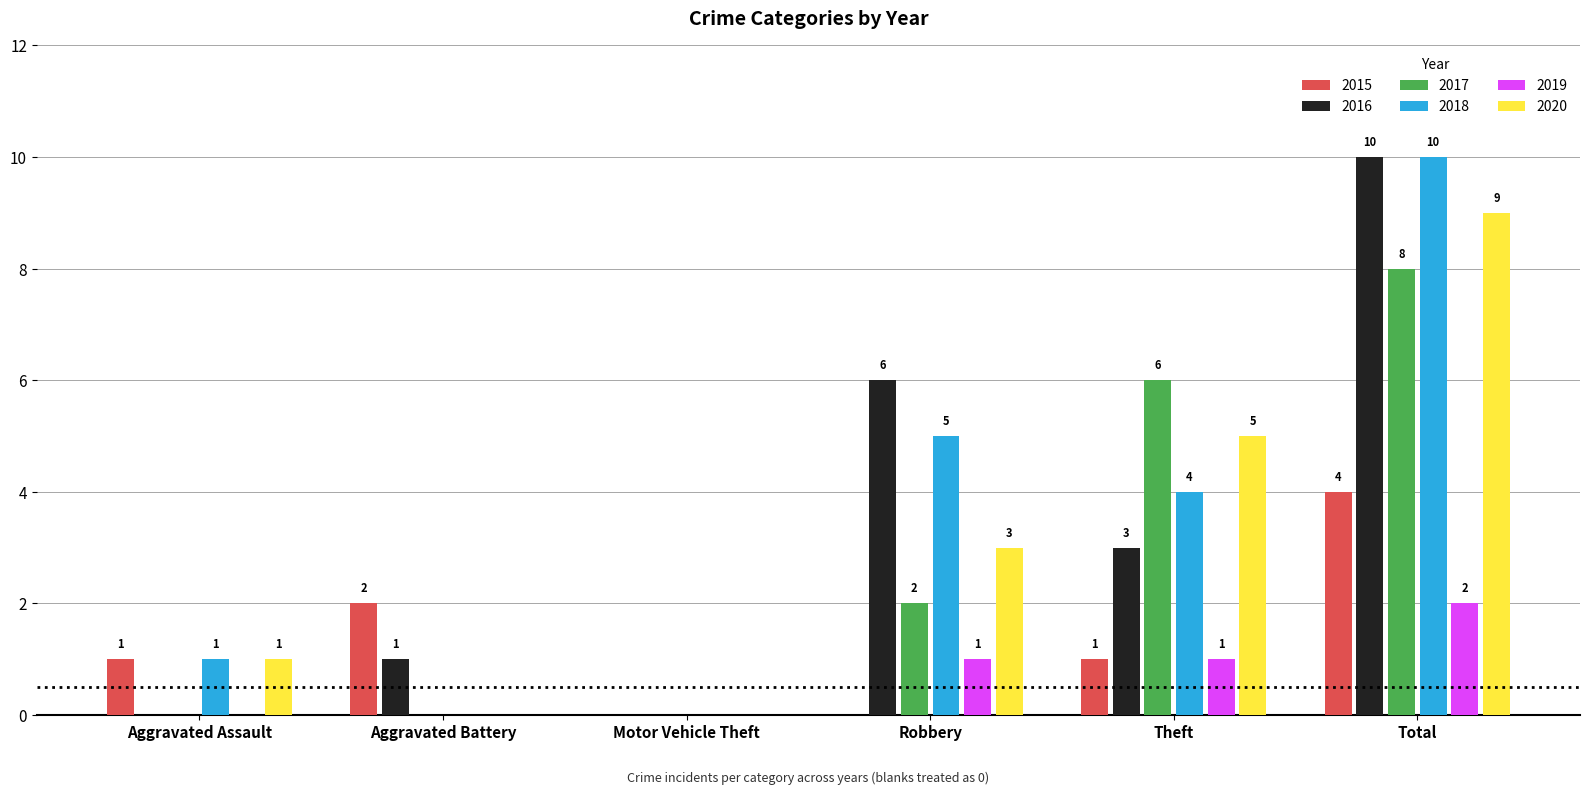

What is the sum of the 2017 values at Theft and Motor Vehicle Theft?

6